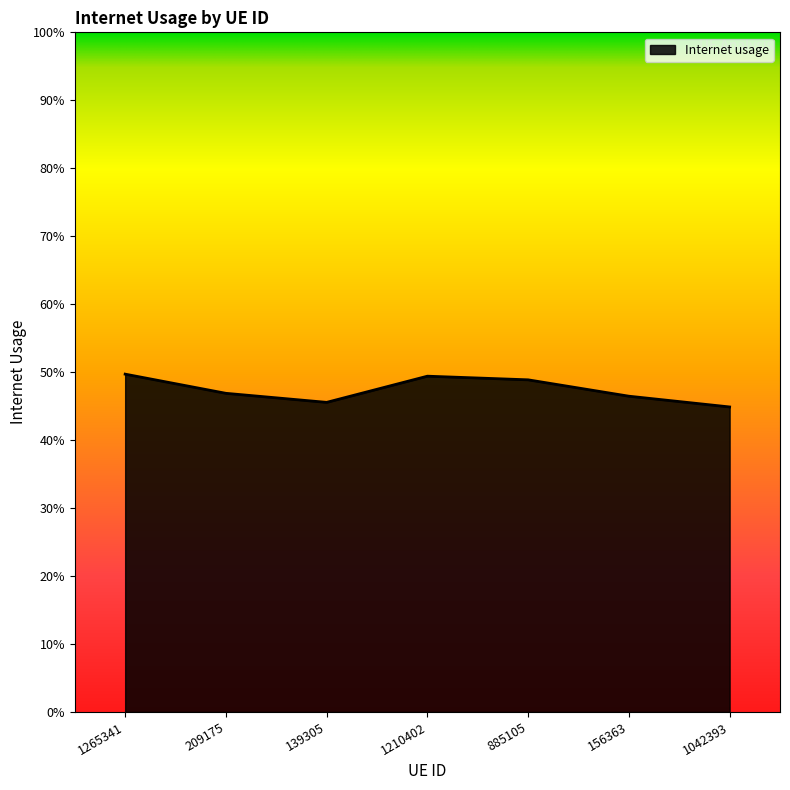

Does the chart display data point markers on the line(s)?

No